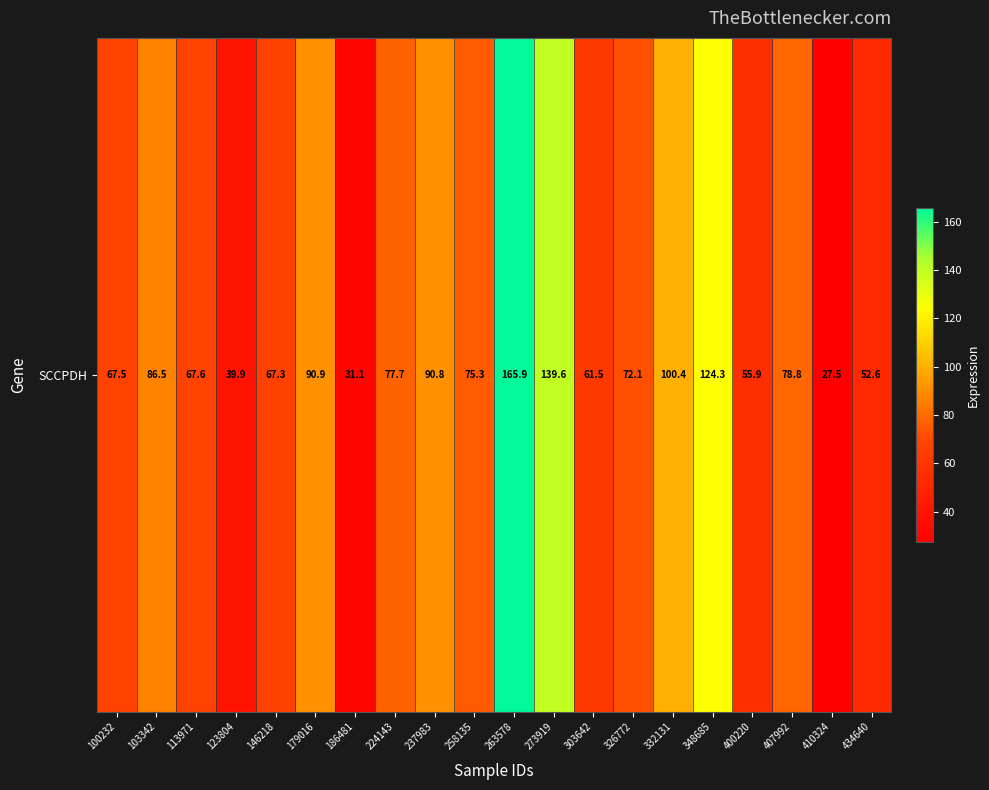

What is the smallest value displayed?

27.5